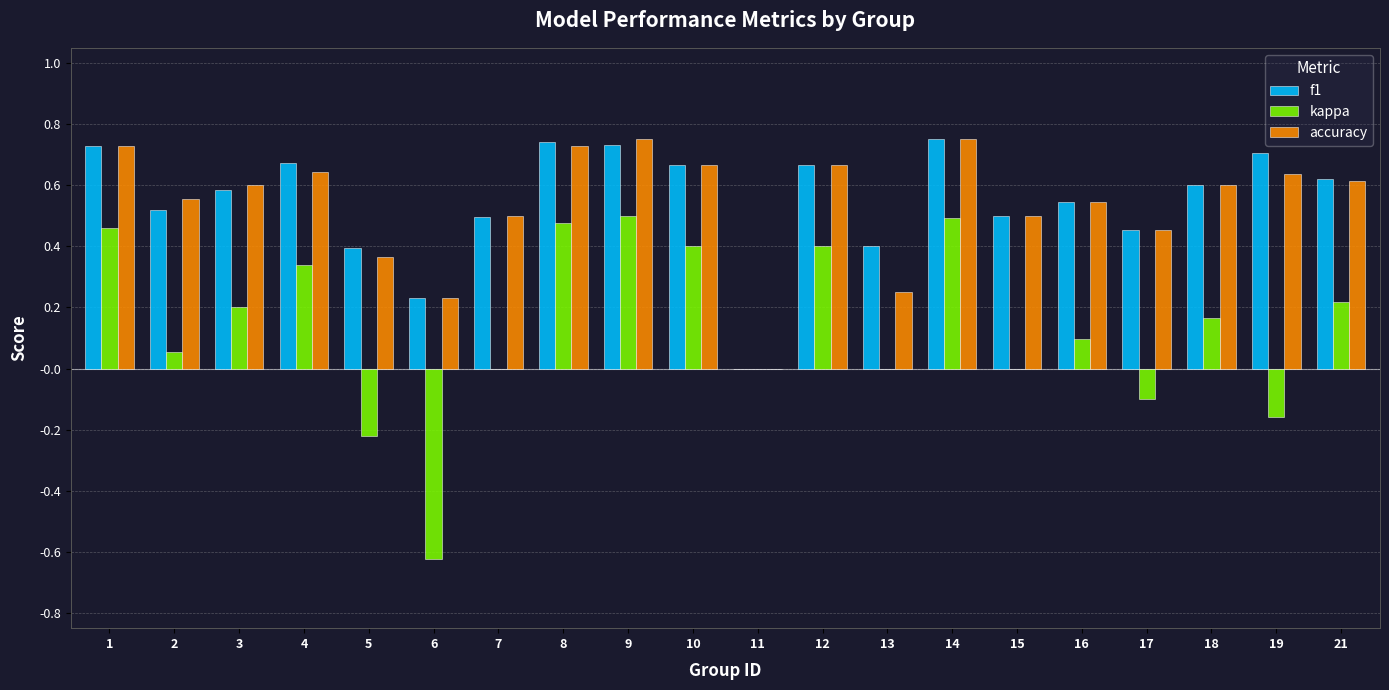

What is the sum of the f1 values at 7 and 10?

1.2